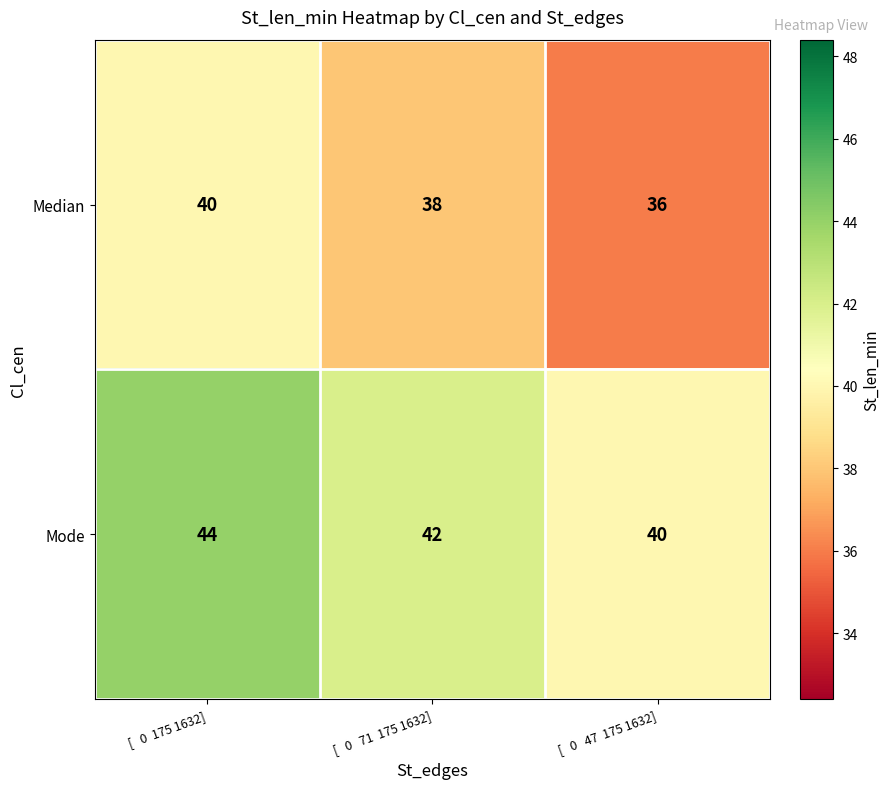

Is it true that Mode equals 25 at [   0   71  175 1632]?

False